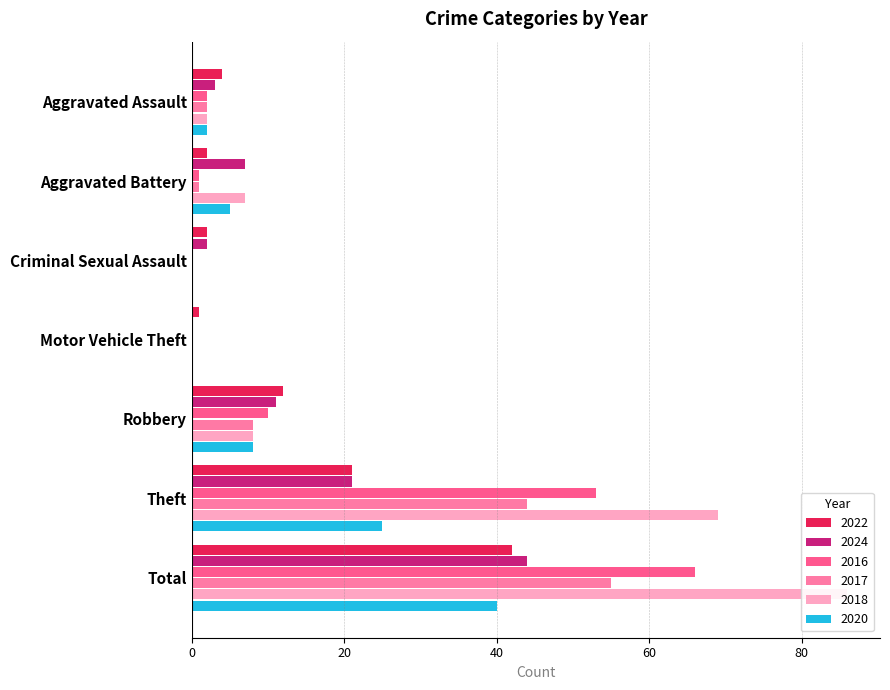

At which label does 2018 first exceed 7?

Robbery